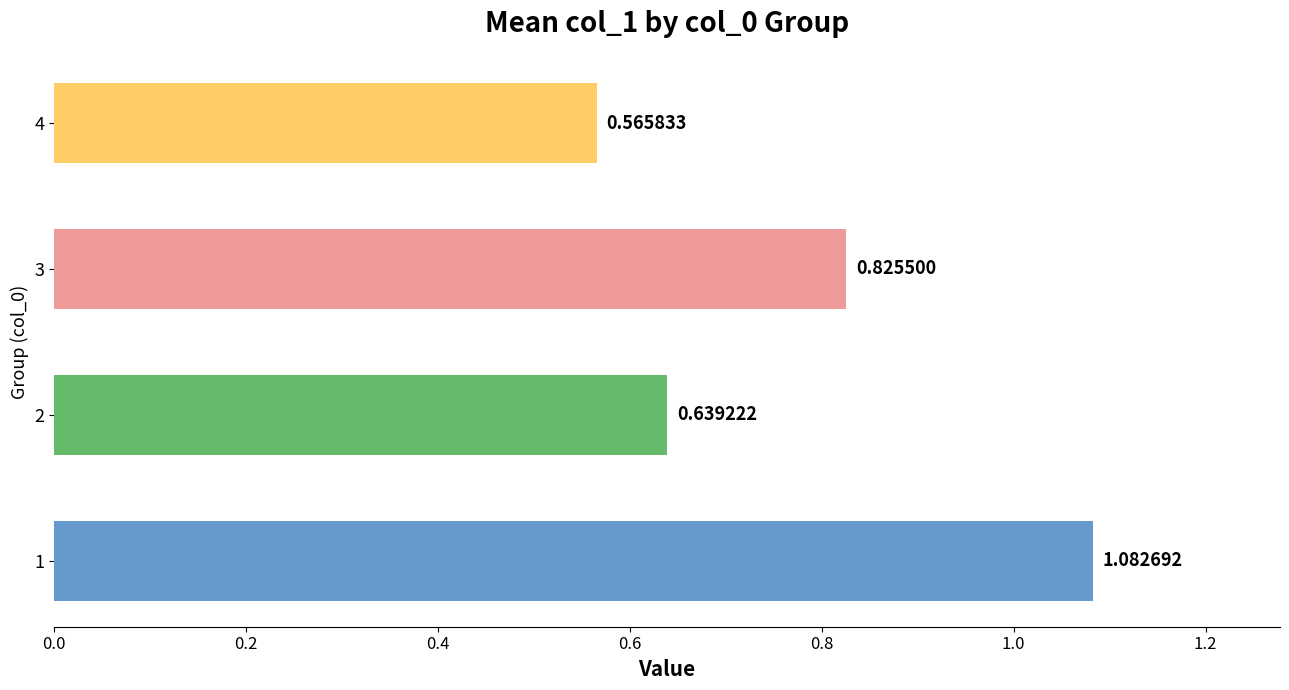

Rank the categories by value from lowest to highest.

4, 2, 3, 1